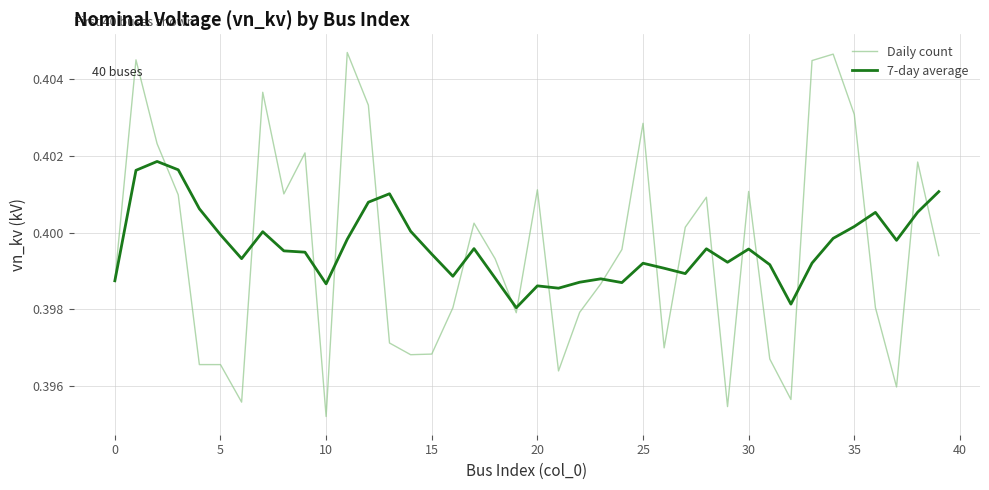

Which series has the widest spread of values?

Daily count